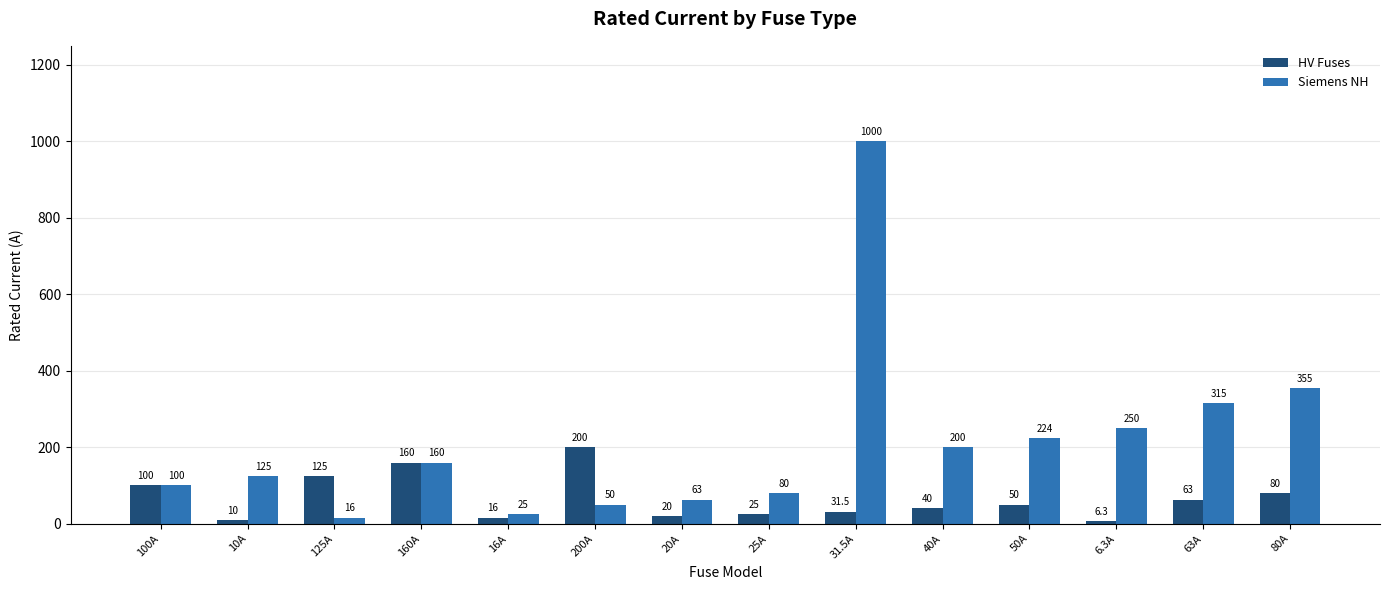

Is it true that Siemens NH equals 160.0 at 160A?

True